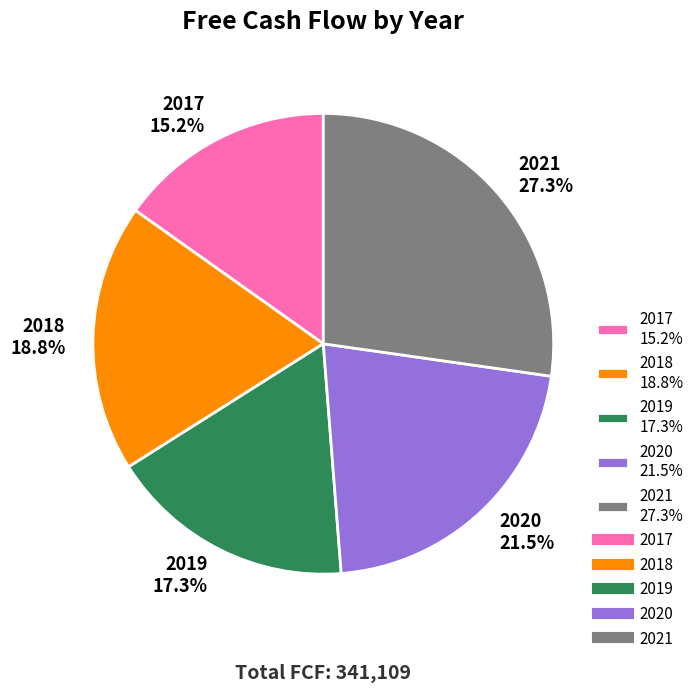

How many segments does this pie chart have?

5